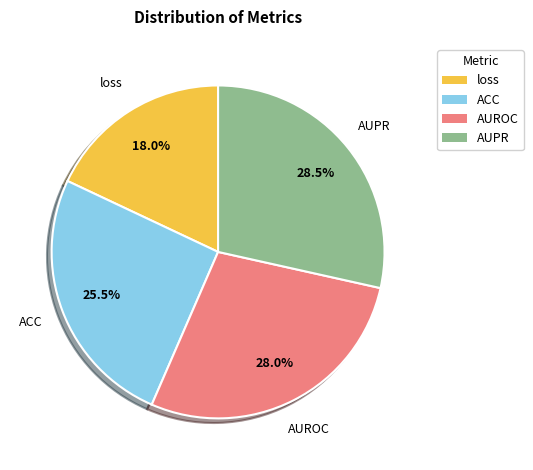

Count the number of slices in the pie.

4